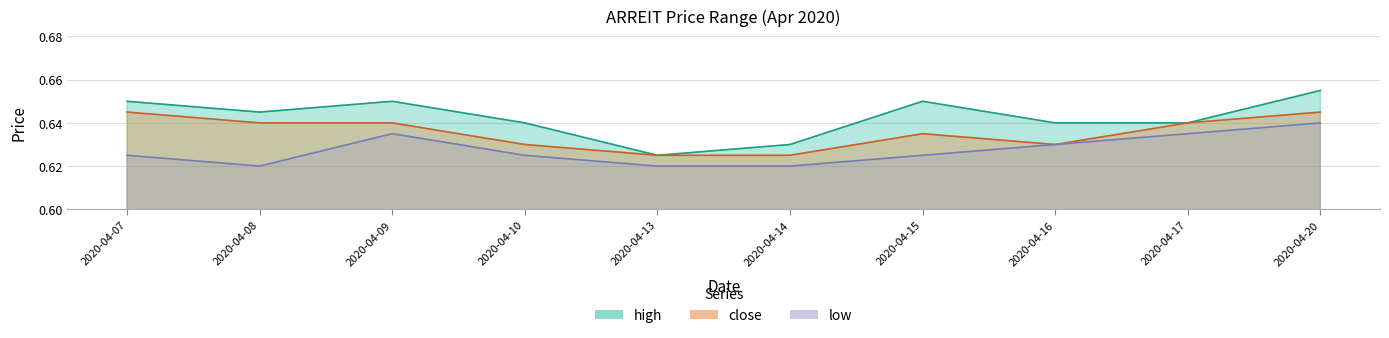

The high series shows 0.6 at 2020-04-08. True or false?

True